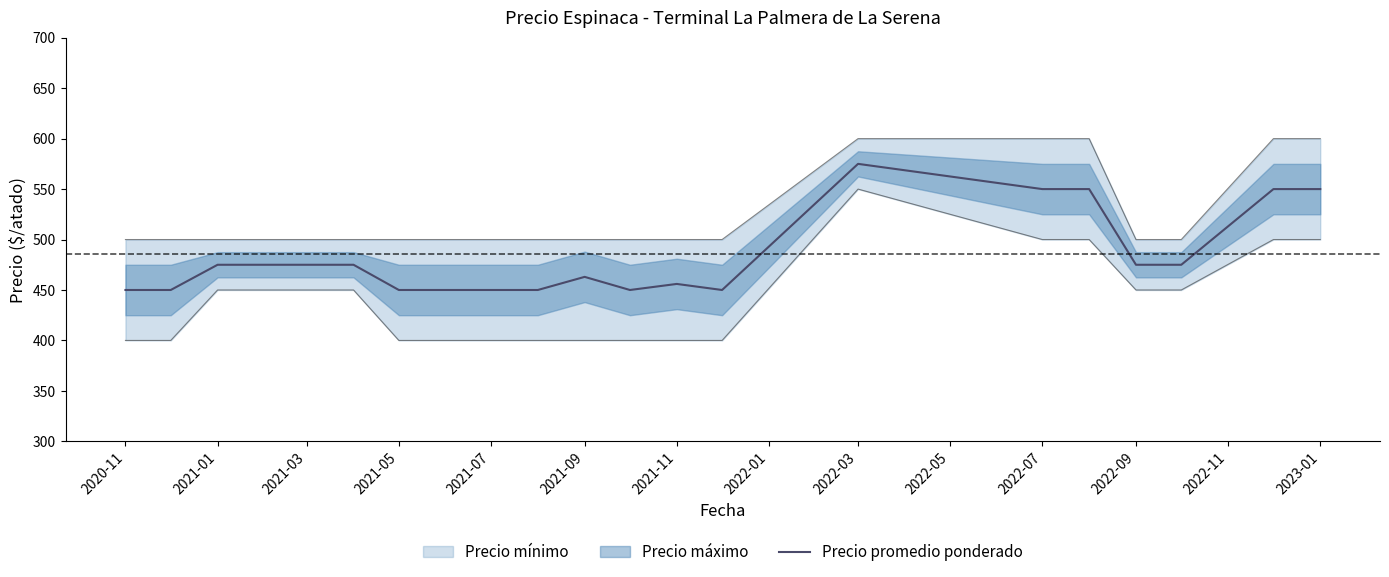

Read the value at 2020-11, to the nearest 50.

450